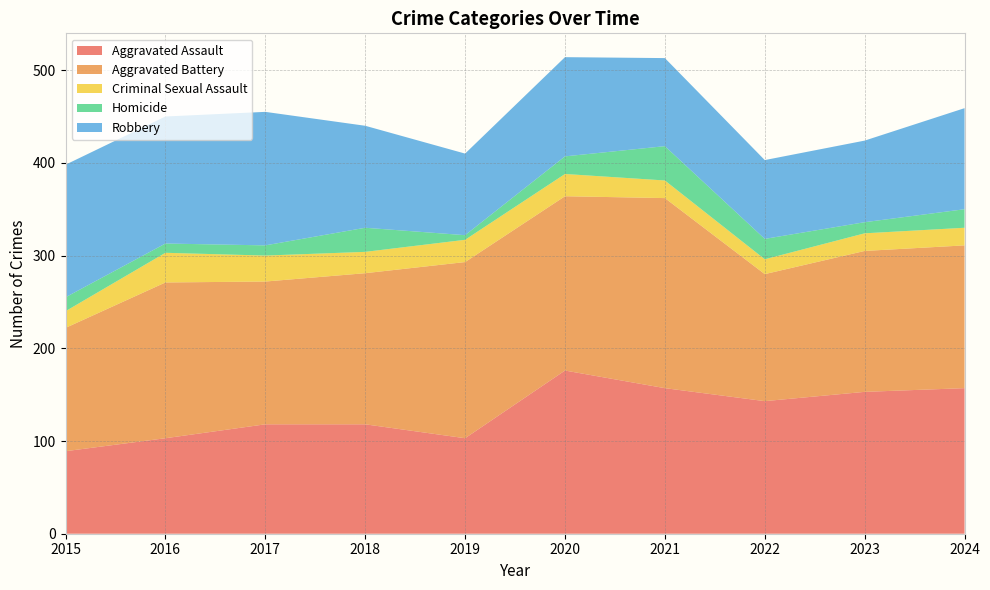

Reading left to right, what are all the values shown in this chart?

Aggravated Assault: 89	103	118	118	103	176	157	143	153	157
Aggravated Battery: 133	168	154	163	190	188	205	137	152	154
Criminal Sexual Assault: 18	32	28	23	24	24	19	16	19	19
Homicide: 15	10	11	26	5	19	37	22	12	20
Robbery: 143	137	144	110	88	107	95	85	88	109